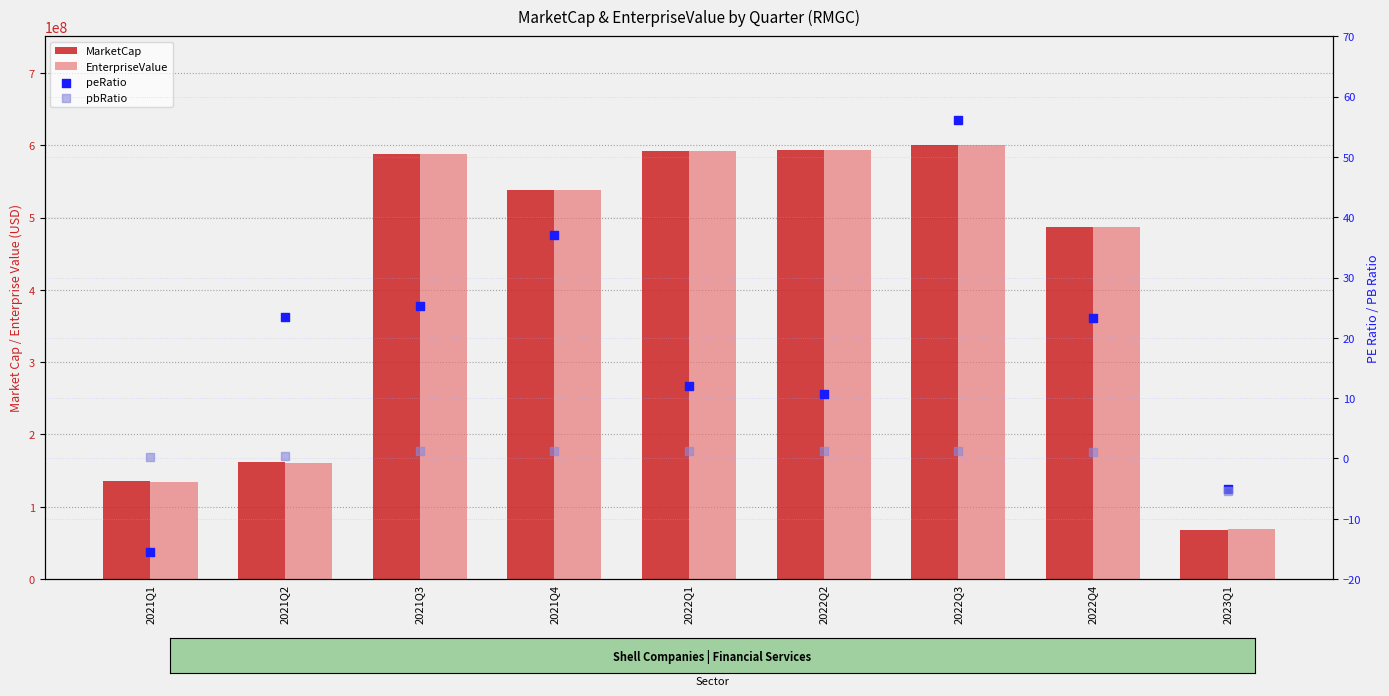

What is the total value across all series at 2021Q1?

270629643.5